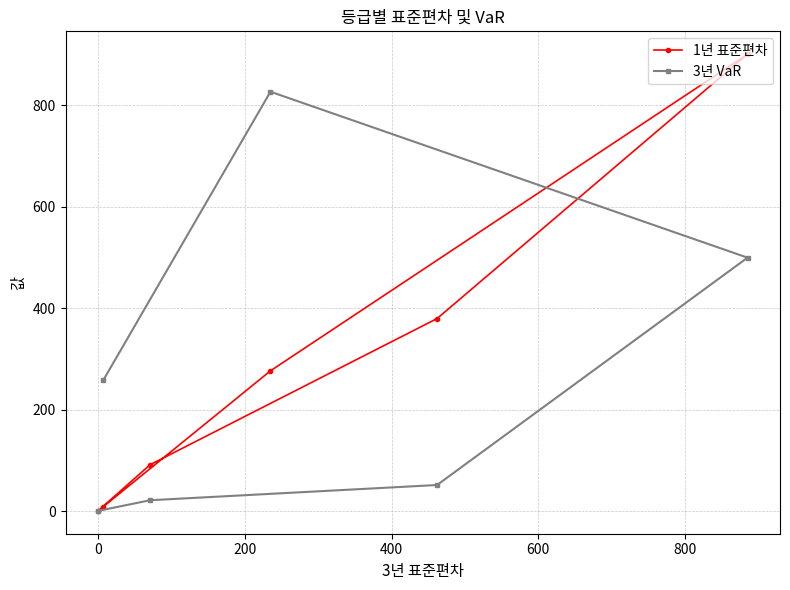

What is the difference between the maximum and minimum values in the 3년 VaR series?

826